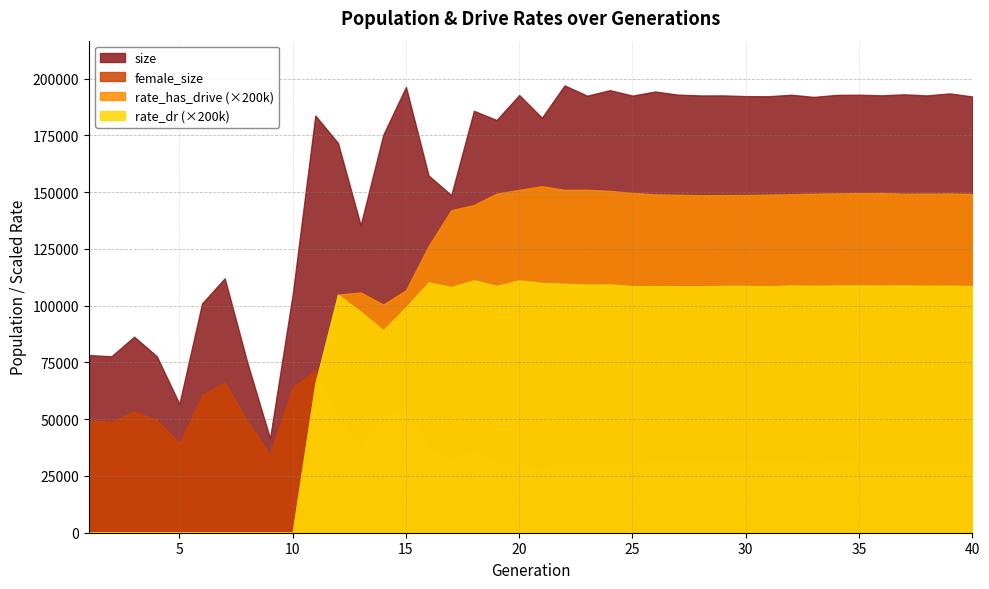

At 36, list the series in order from largest to smallest.

size, female_size, rate_has_drive, rate_dr